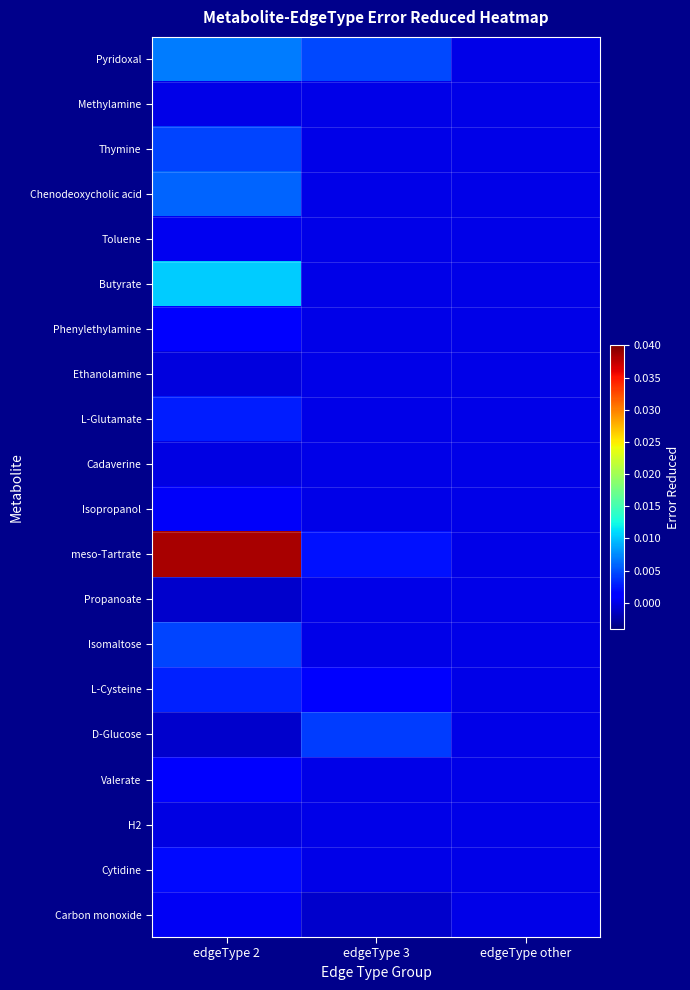

At which category is the sum across all series the highest?

edgeType 2